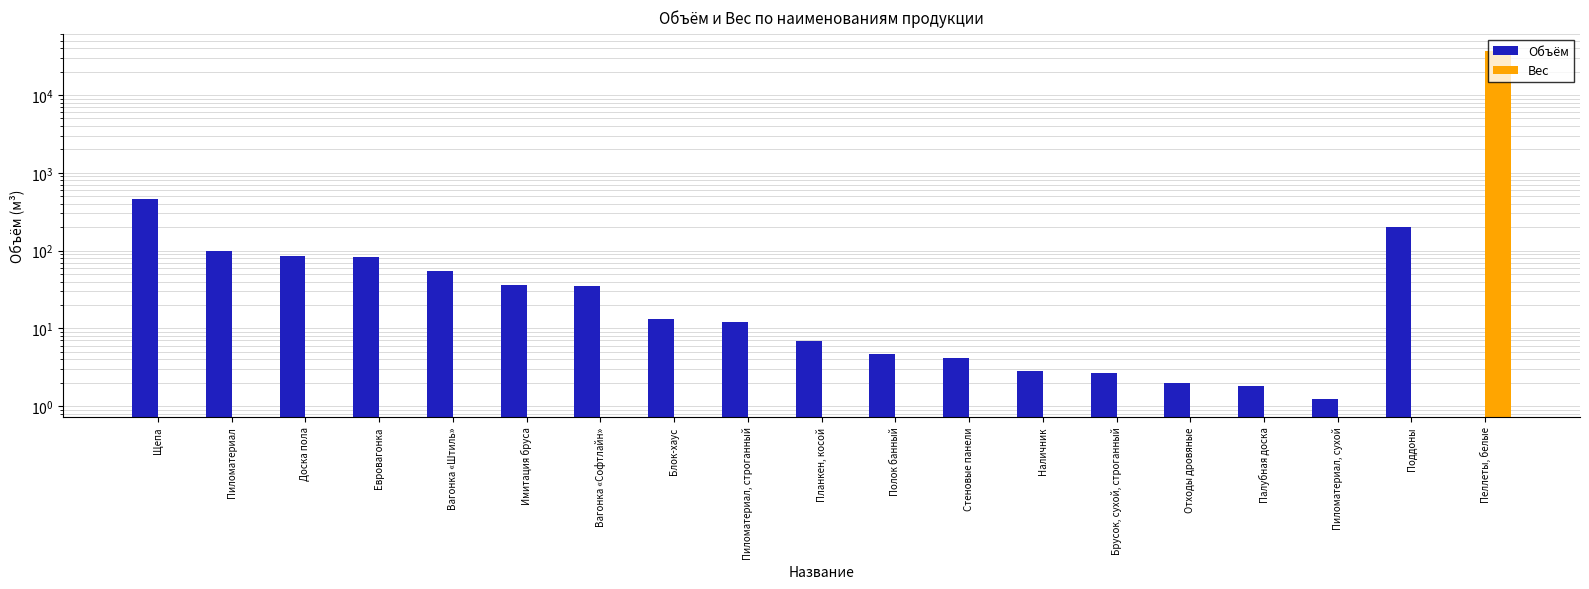

What is the difference between the highest and lowest values at Вагонка «Штиль»?

54.3